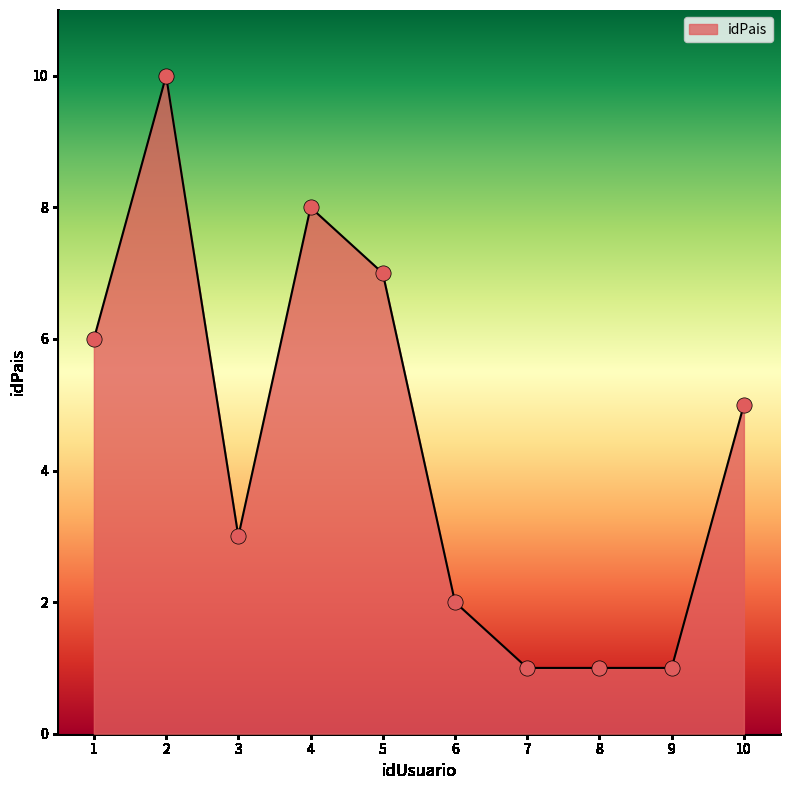

Between 8 and 4, which is larger?

4